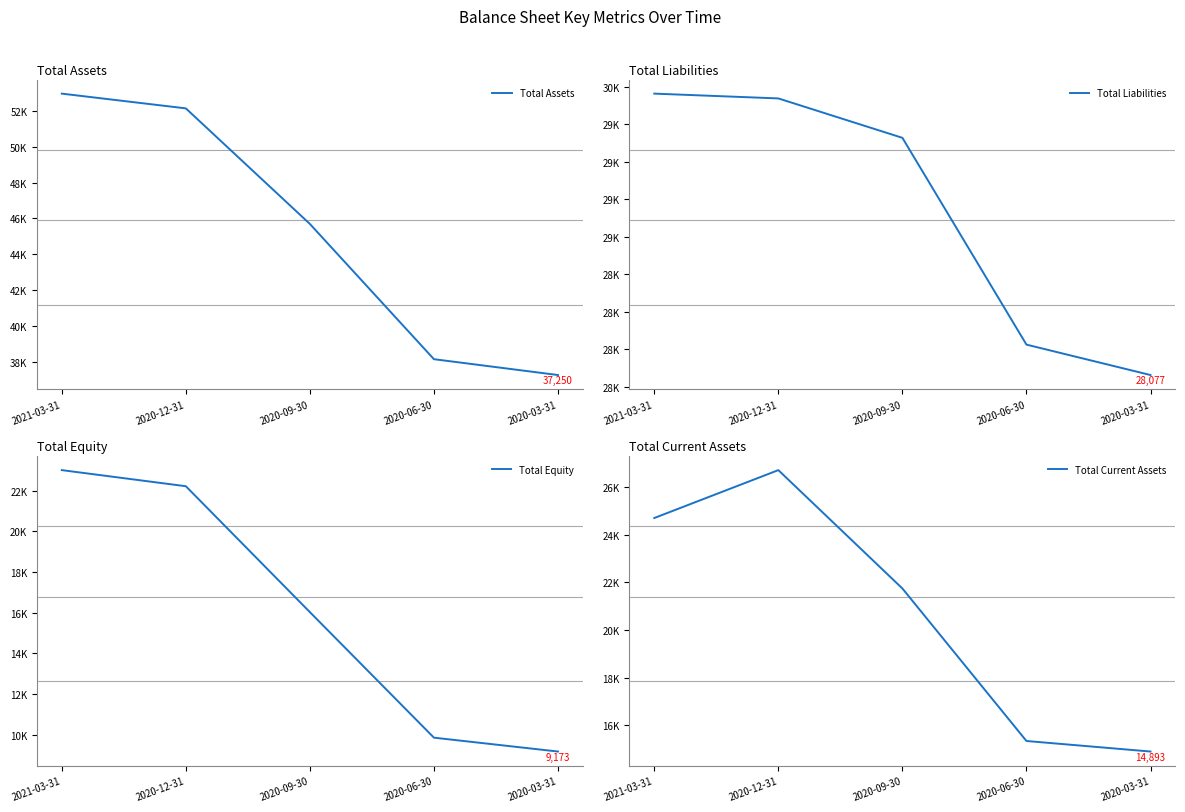

The value of Total Liabilities at 2020-09-30 is 19531. True or false?

False